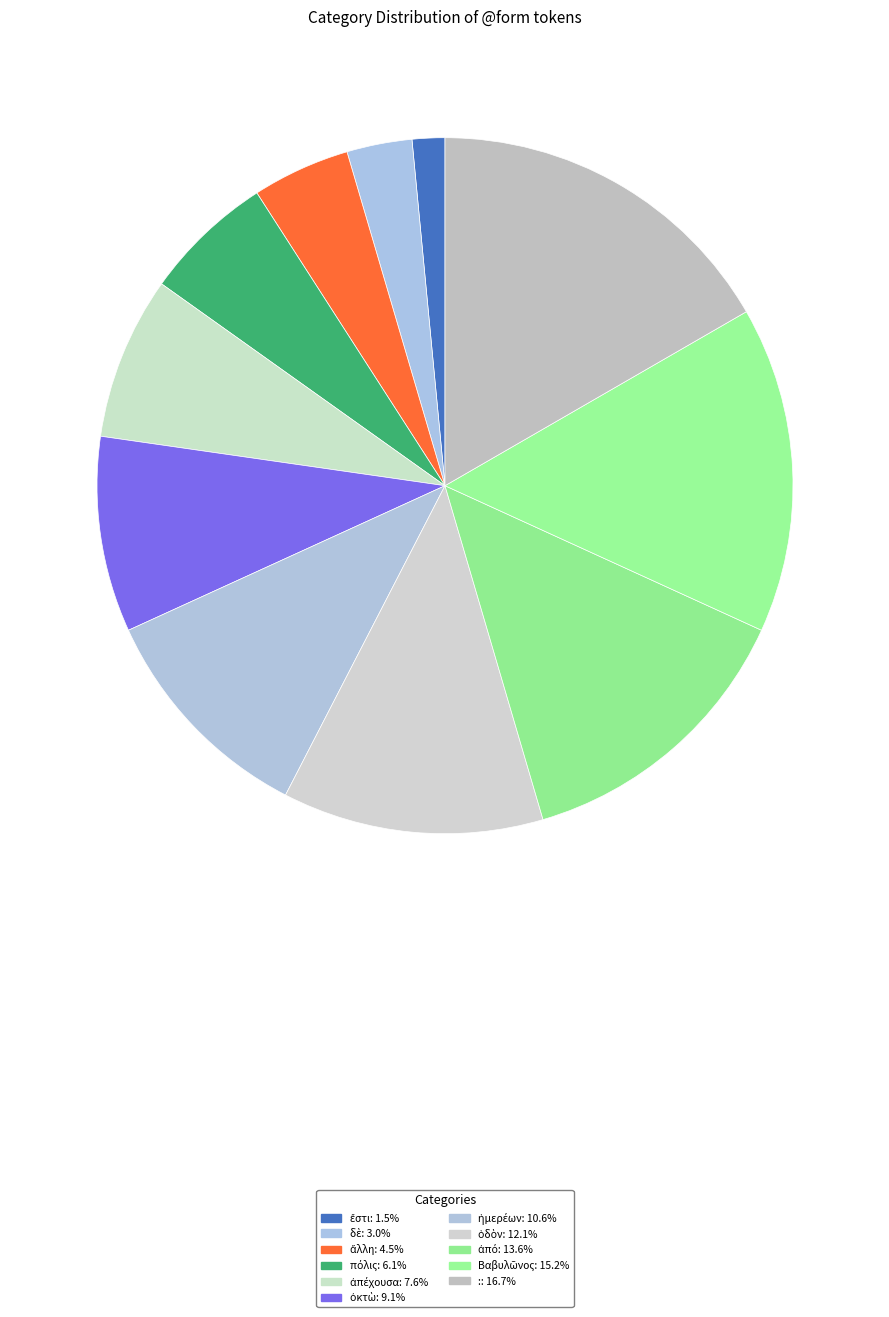

Does ἄλλη account for over 50% of the chart?

No